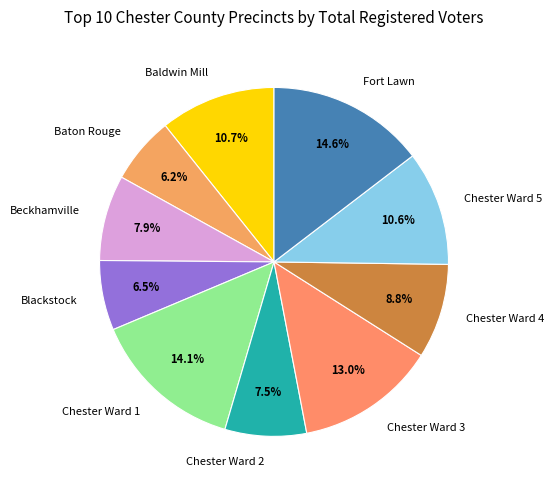

How many segments does this pie chart have?

10